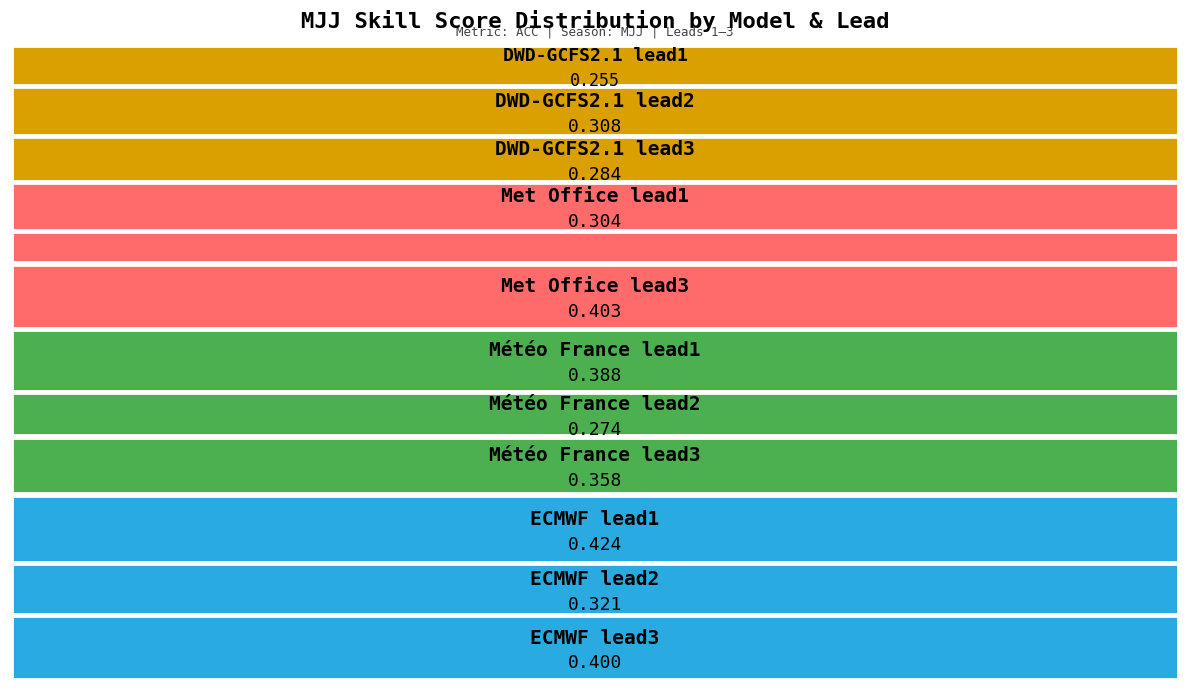

Does Met Office-GloSea6.2 lead3 represent more than half of the total?

No